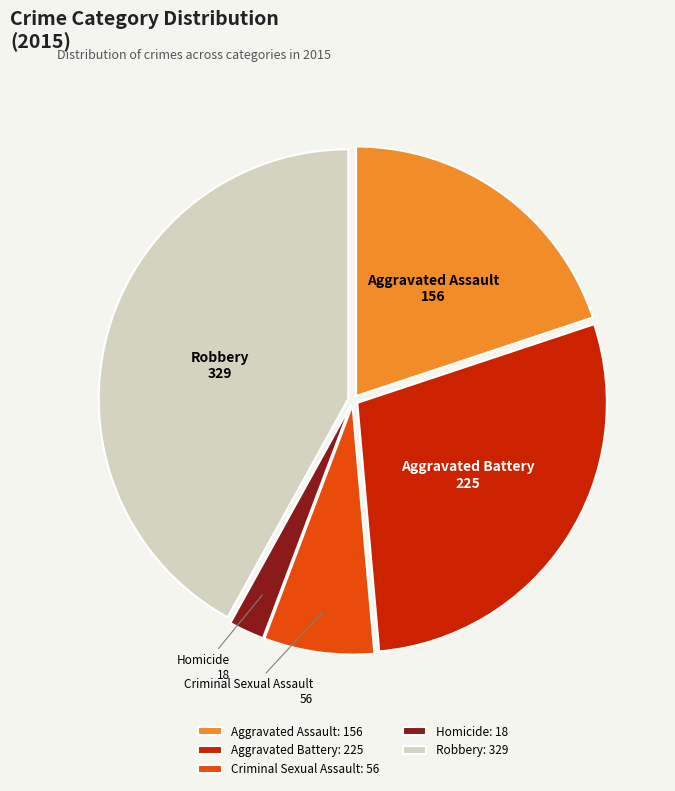

Is it true that Robbery is 42% of the pie?

True